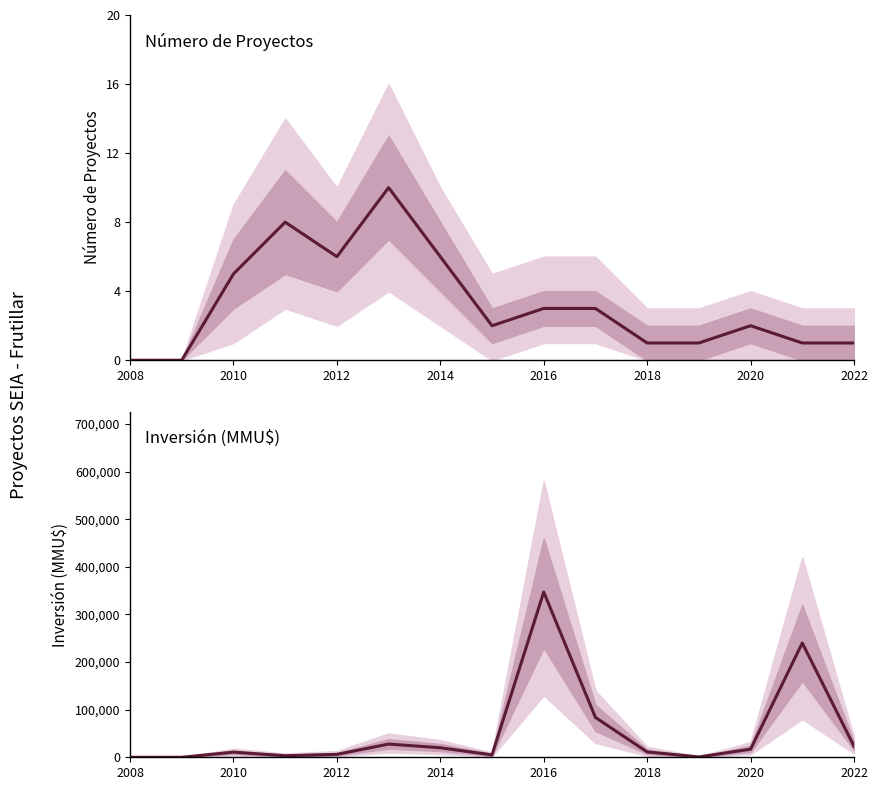

True or false: Inversión (MMU$) has more than 1 interior local peaks.

True